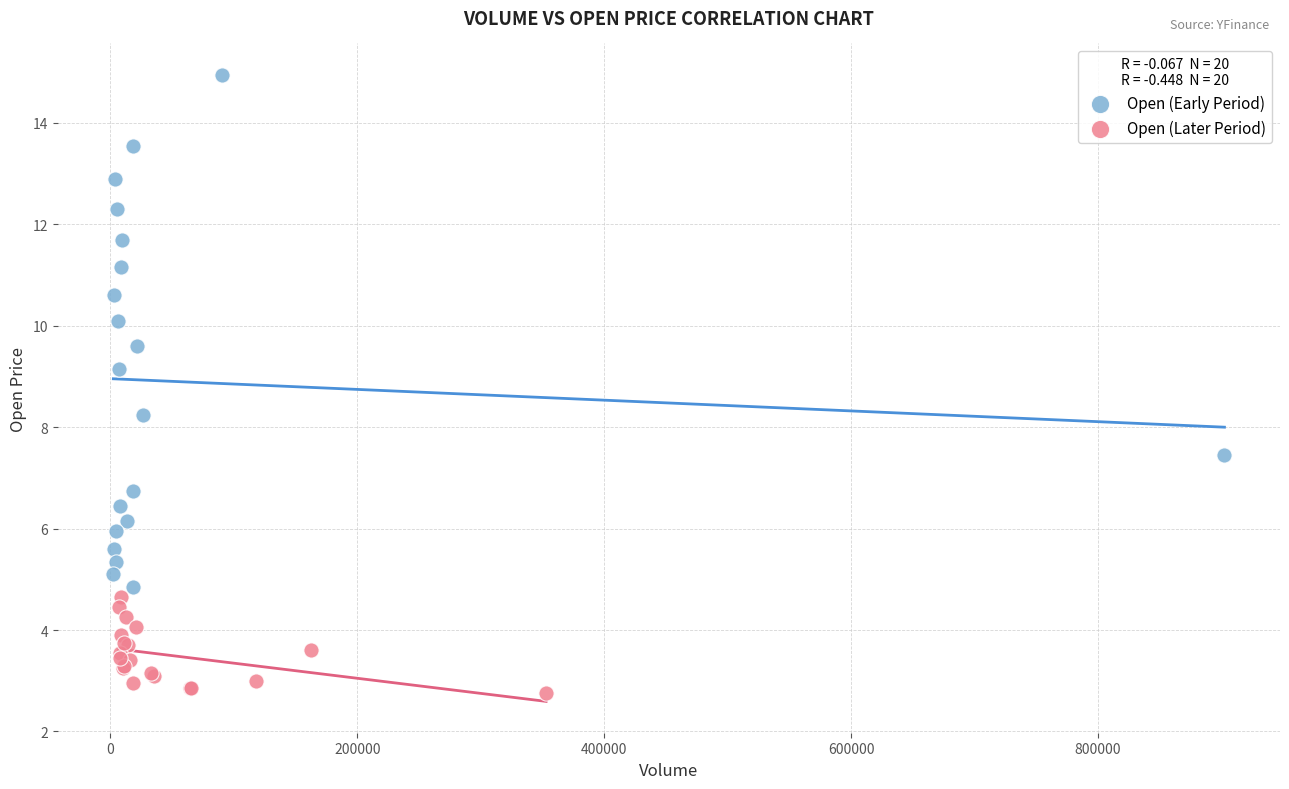

Which series contains the highest Y value?

Open (Early Period)